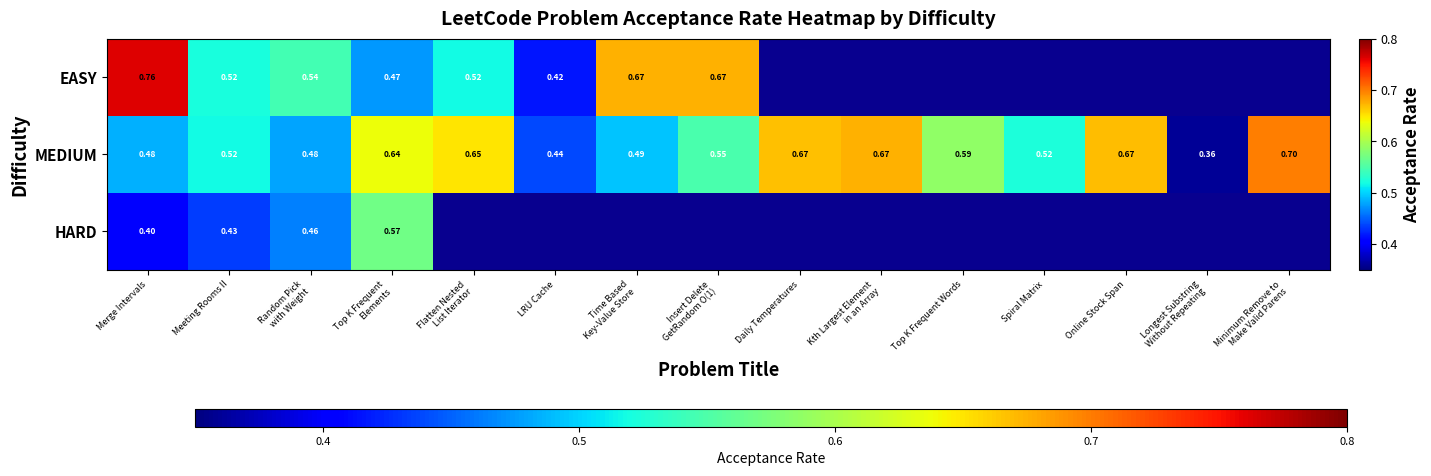

Is the value of HARD at Meeting Rooms II greater than the value of EASY at Meeting Rooms II?

No